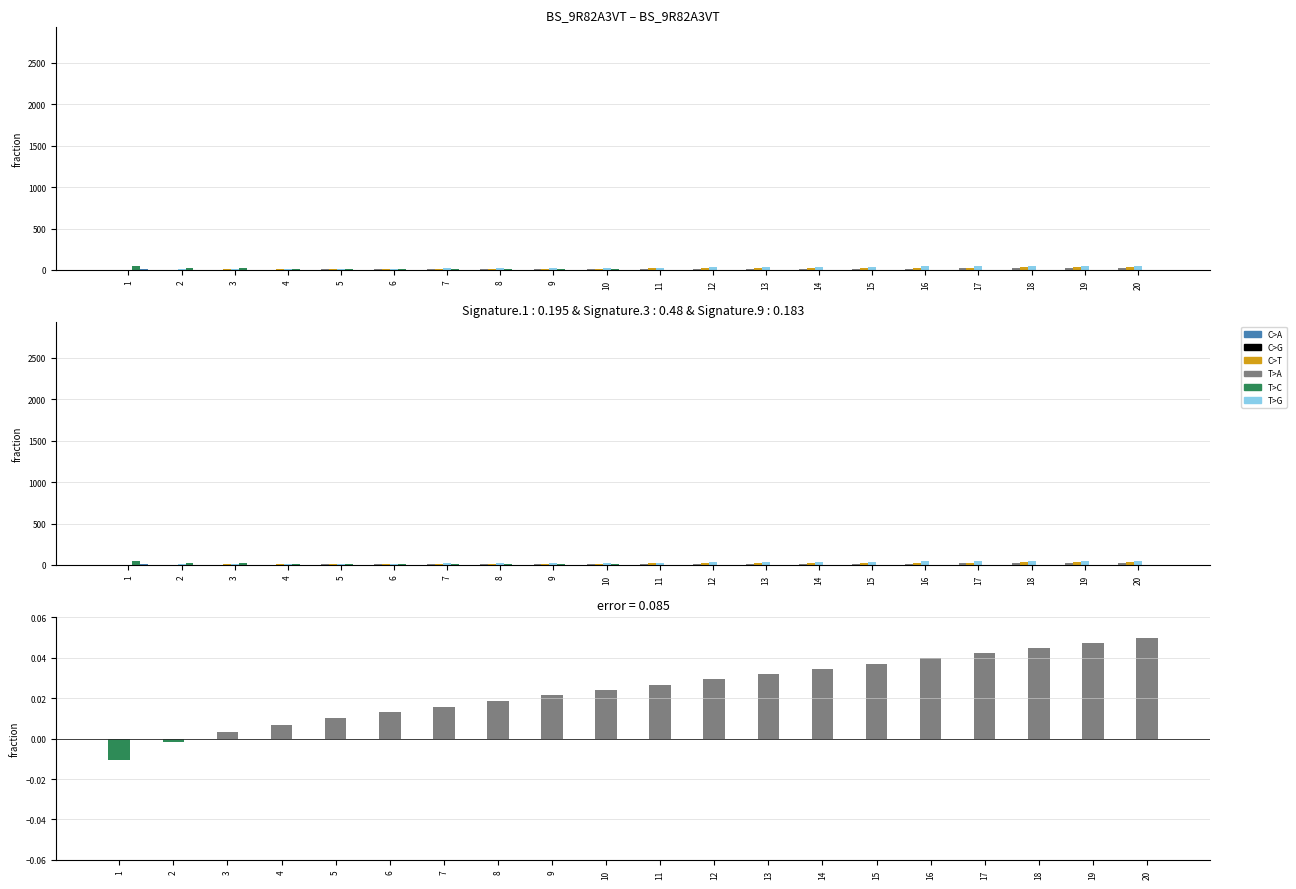

What is the sum of the S3 values at 7 and 2?

23.6